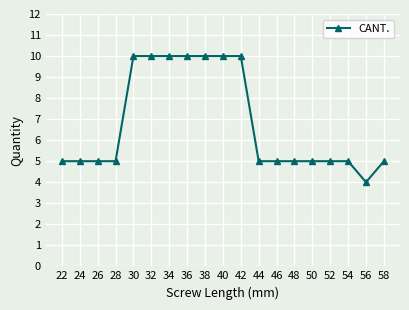

Reading right to left, list all the values displayed in this chart.

5	4	5	5	5	5	5	5	10	10	10	10	10	10	10	5	5	5	5